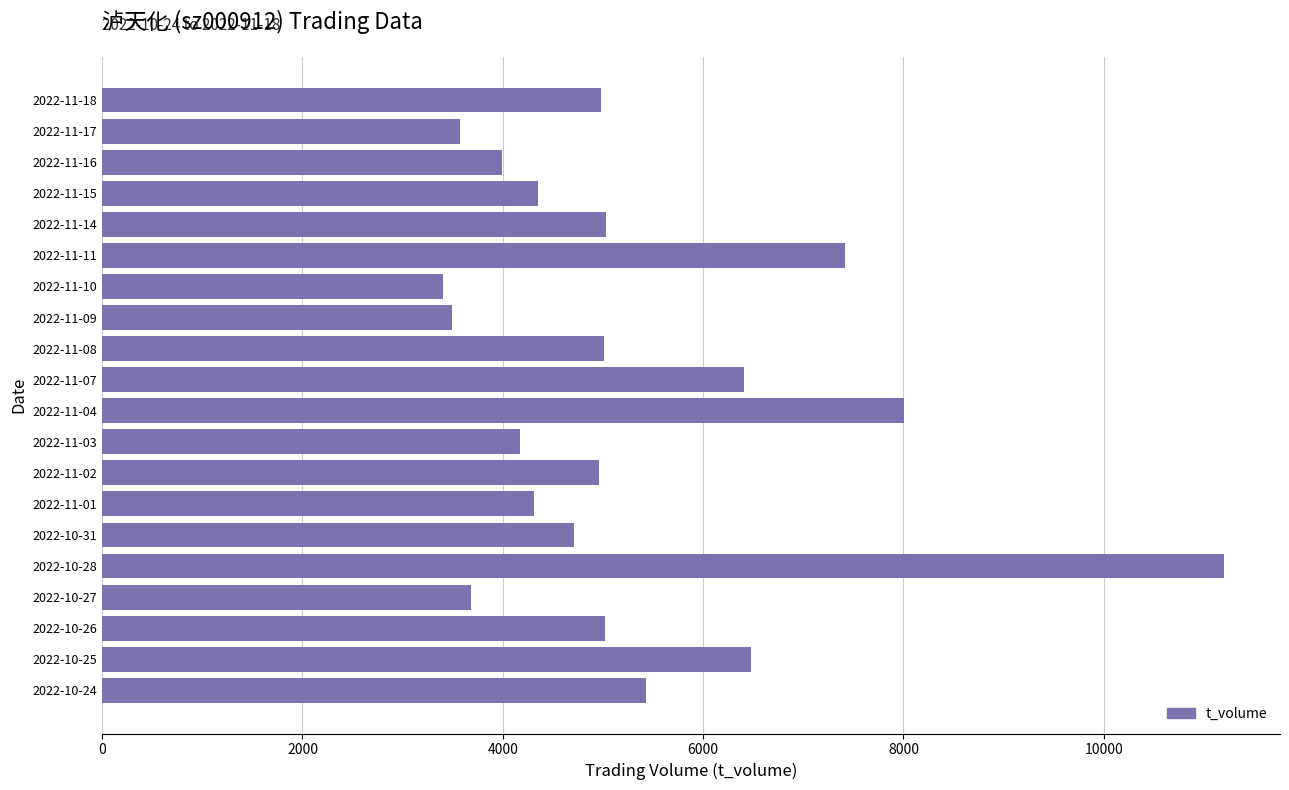

What is the sum of all values?

105622